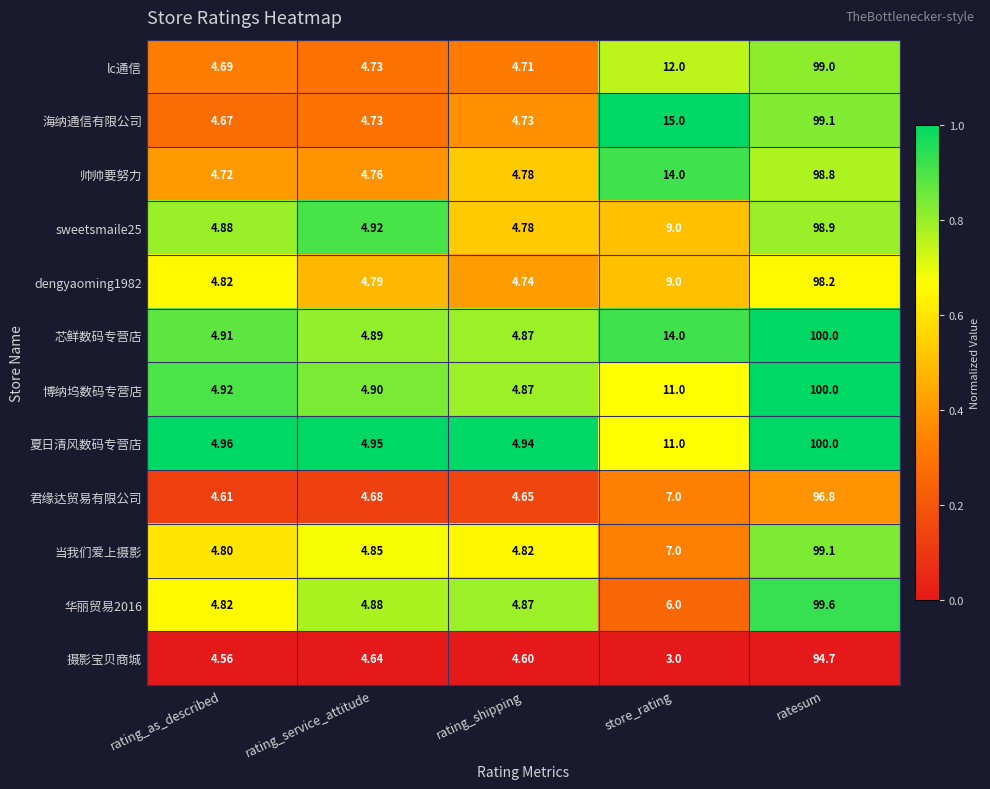

Which series changed the most between rating_service_attitude and ratesum?

芯鲜数码专营店